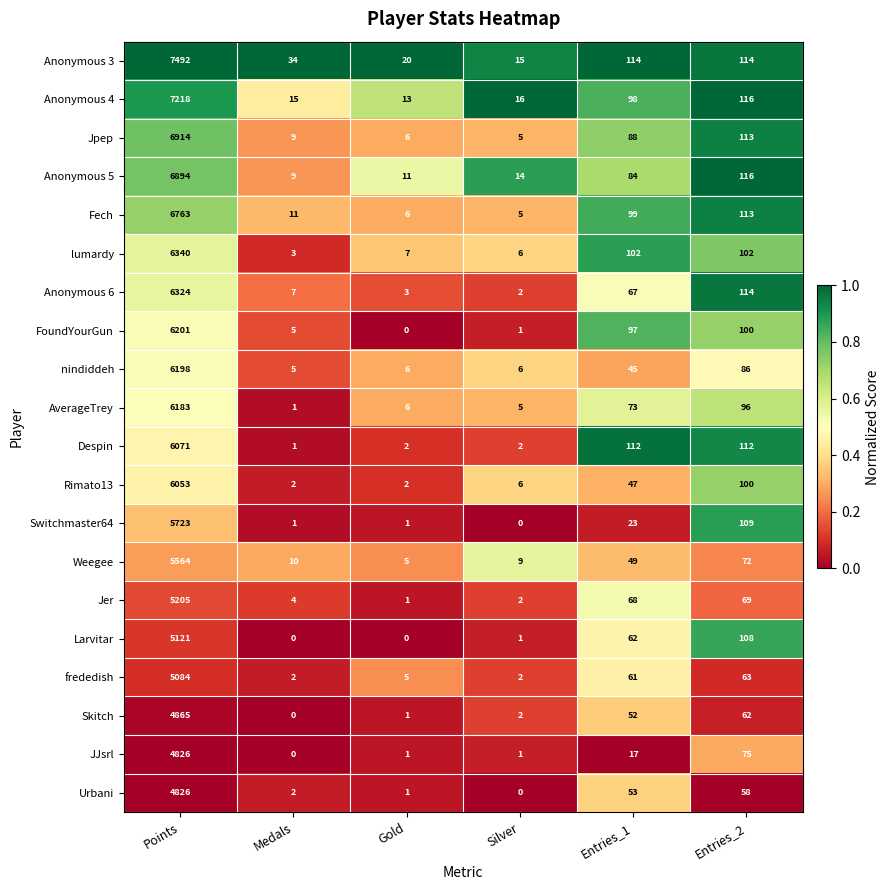

Where is nindiddeh nearest to the value 3101?

Entries_2